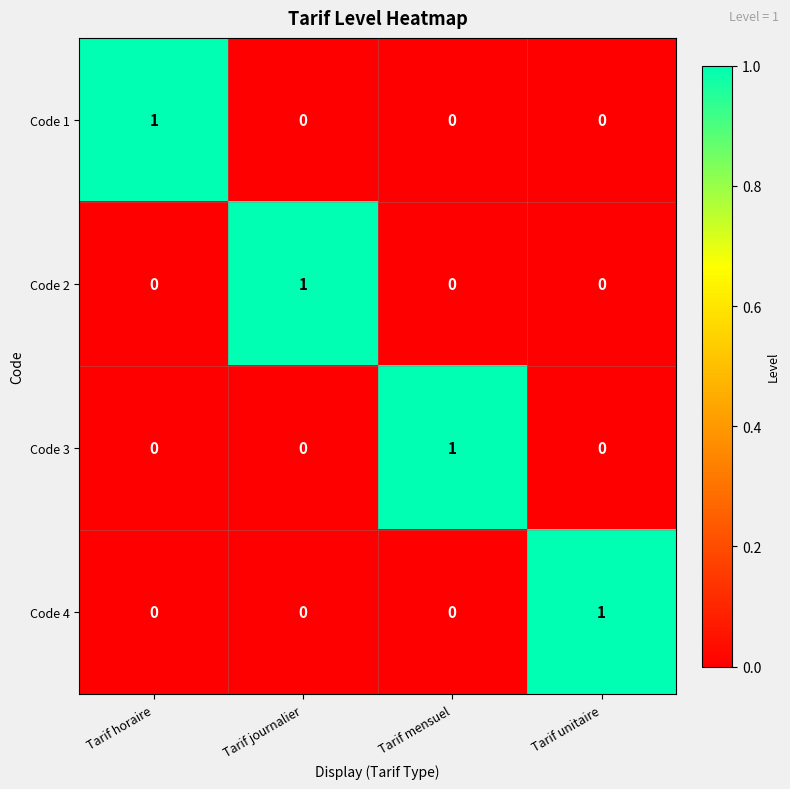

Count the Code 3 values in the range 0 to 1.

4